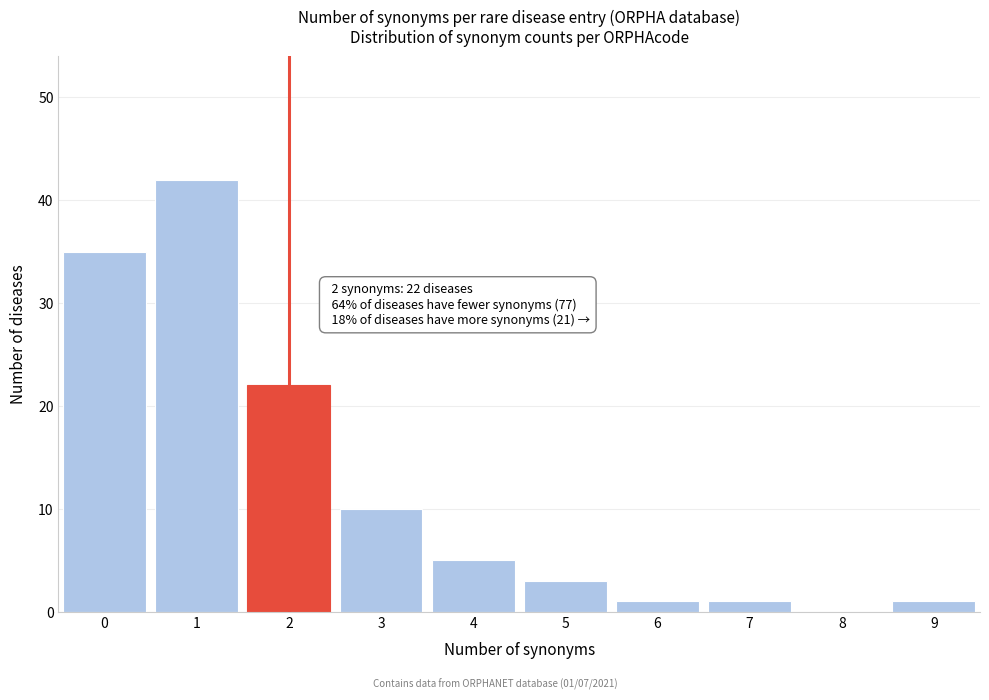

Reading right to left, transcribe all the data shown in this chart.

9=1	8=0	7=1	6=1	5=3	4=5	3=10	2=22	1=42	0=35